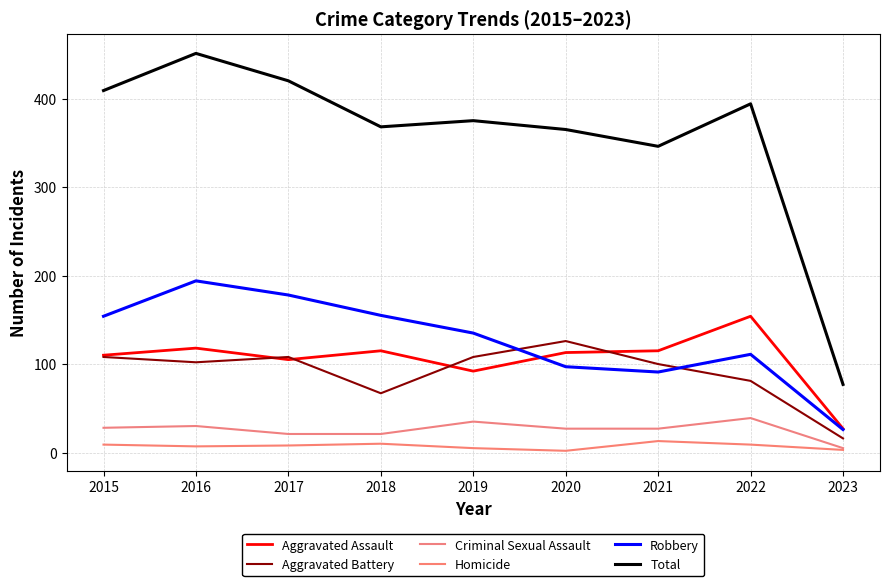

True or false: Homicide has more than 2 interior local peaks.

False